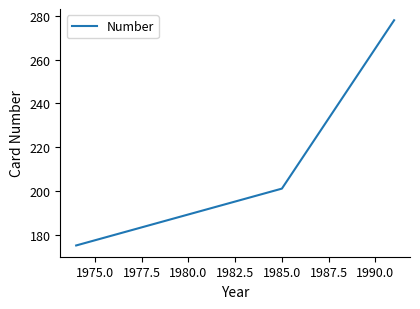

What is the maximum value shown in the chart?

278